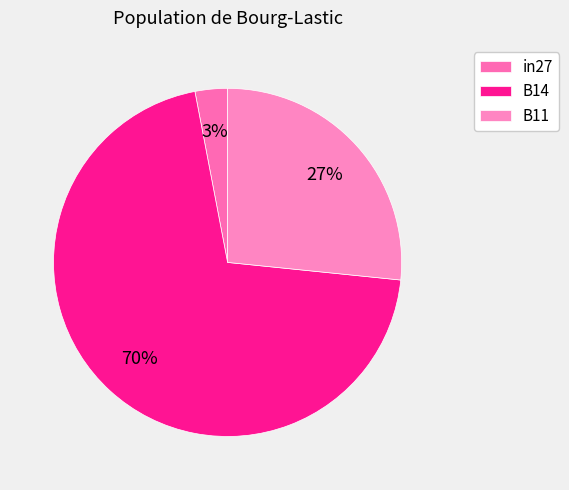

What percentage is the B14 slice, to the nearest percent?

70%